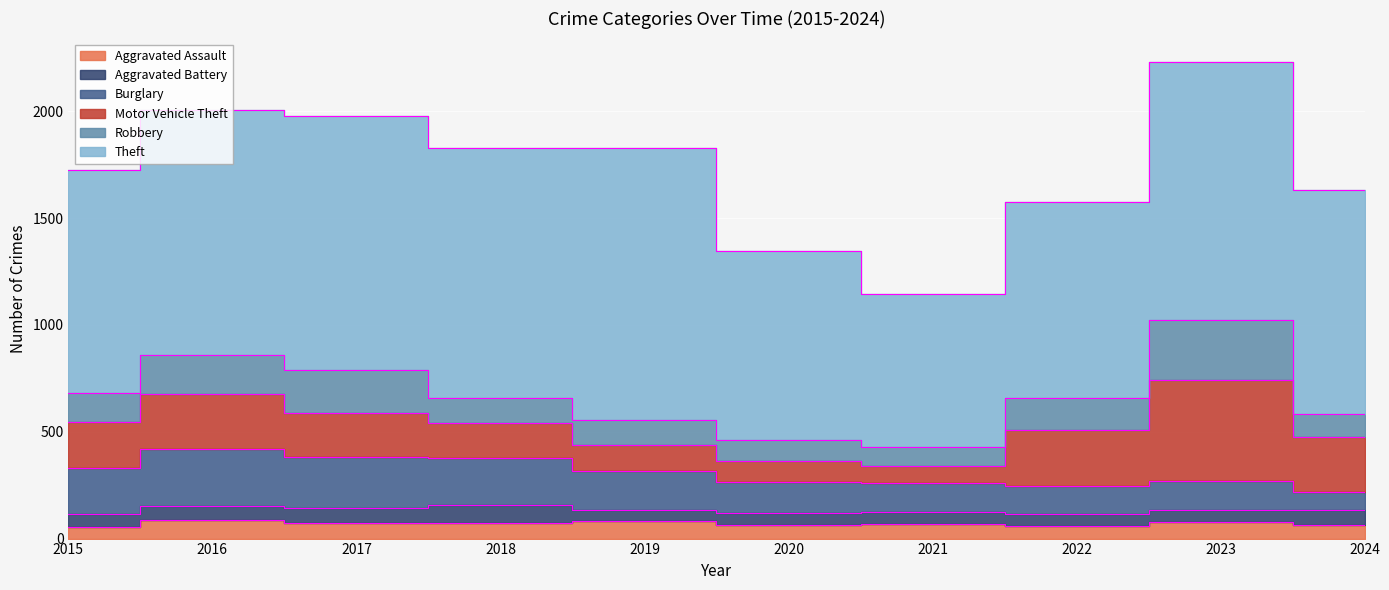

What is the value of the Burglary point at the 9th from the left?

134